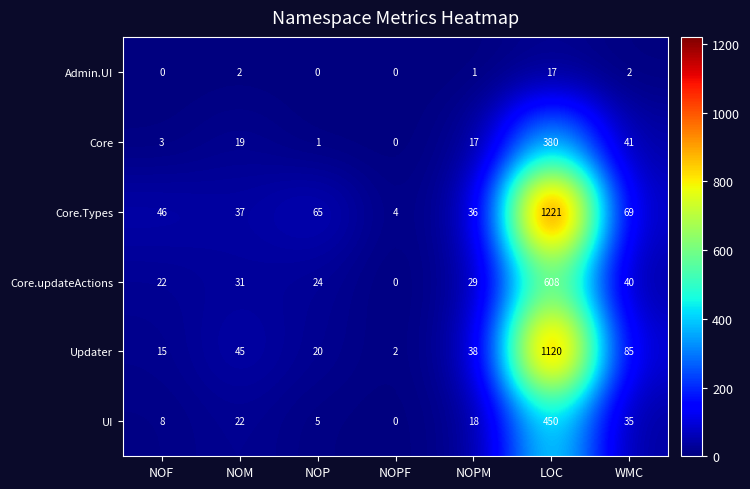

At which category is the sum across all series the highest?

LOC